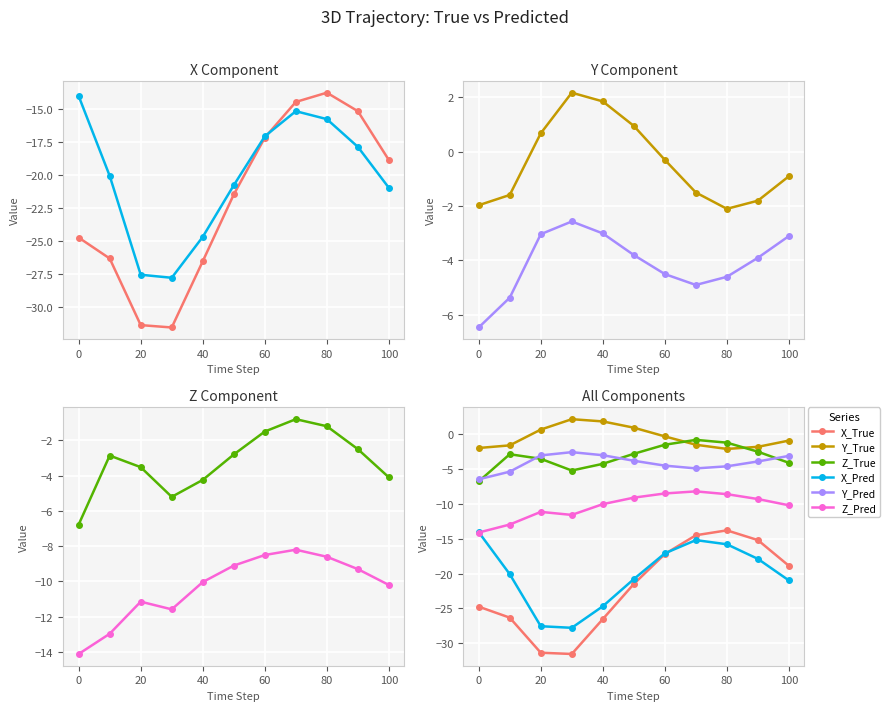

What are all the series names shown in the legend?

X_True, X_Pred, Y_True, Y_Pred, Z_True, Z_Pred